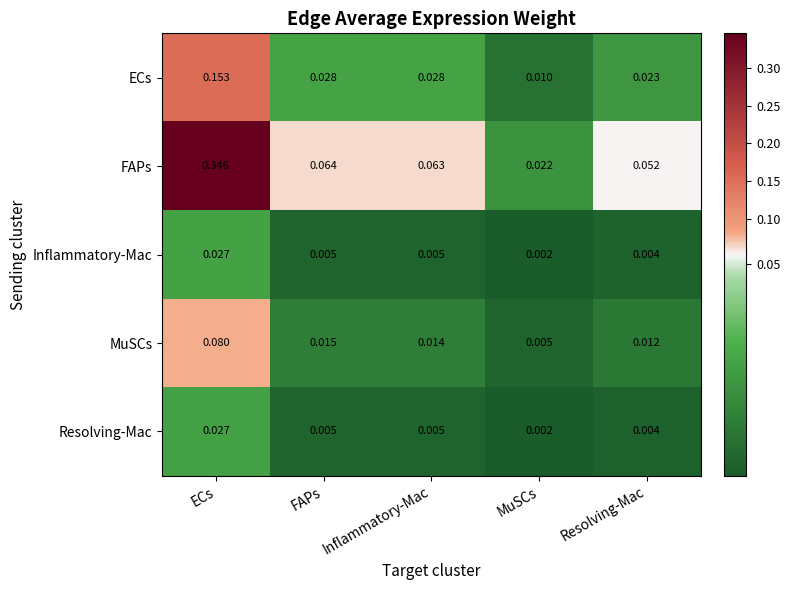

At which category is the sum across all series the highest?

ECs